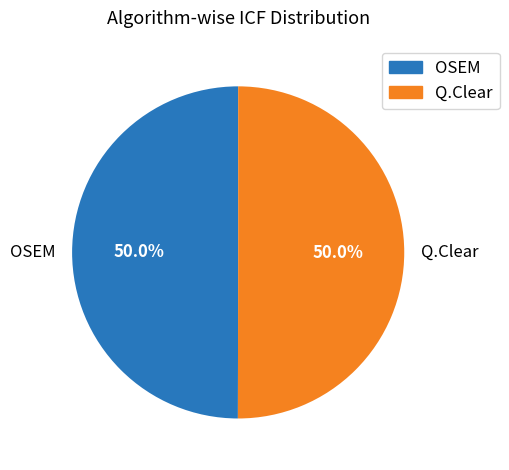

How many slices are in this pie chart?

2